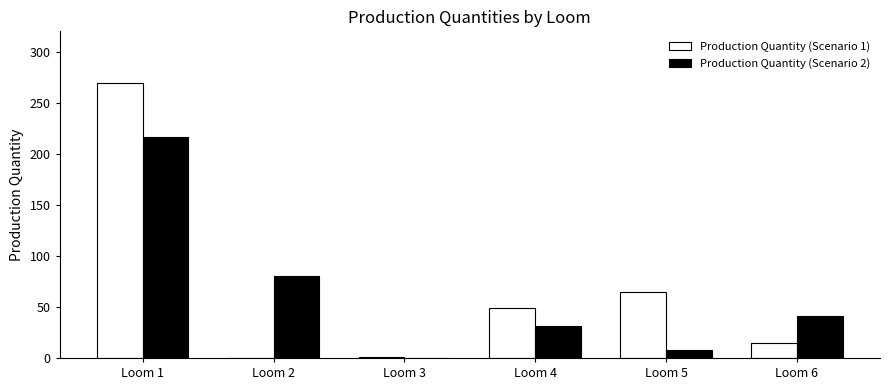

Are the bars grouped side by side (vs. stacked)?

Yes